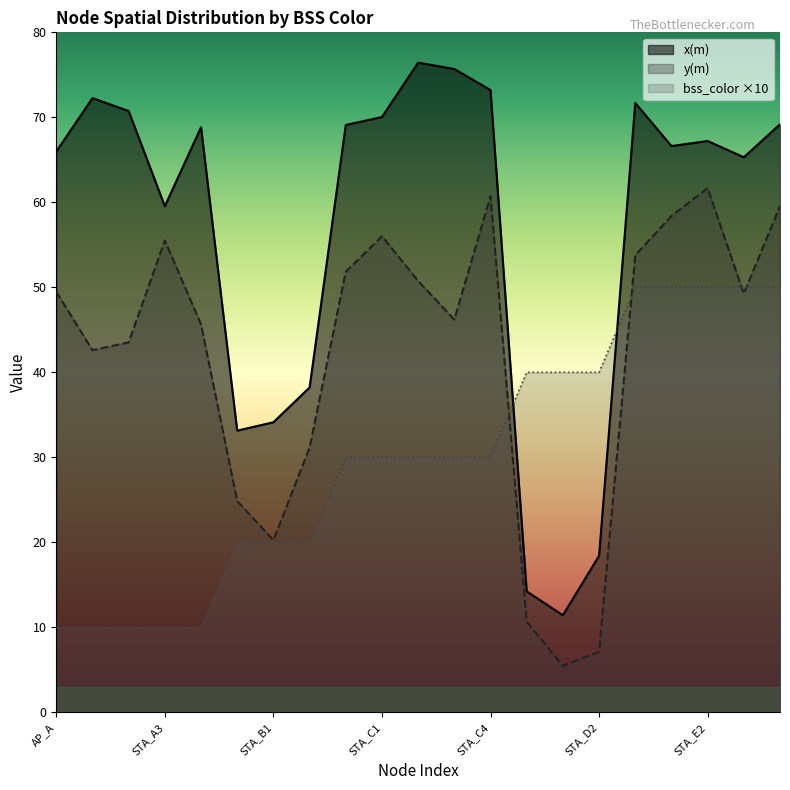

What is the difference between the y(m) values at STA_E4 and STA_D2?

52.5